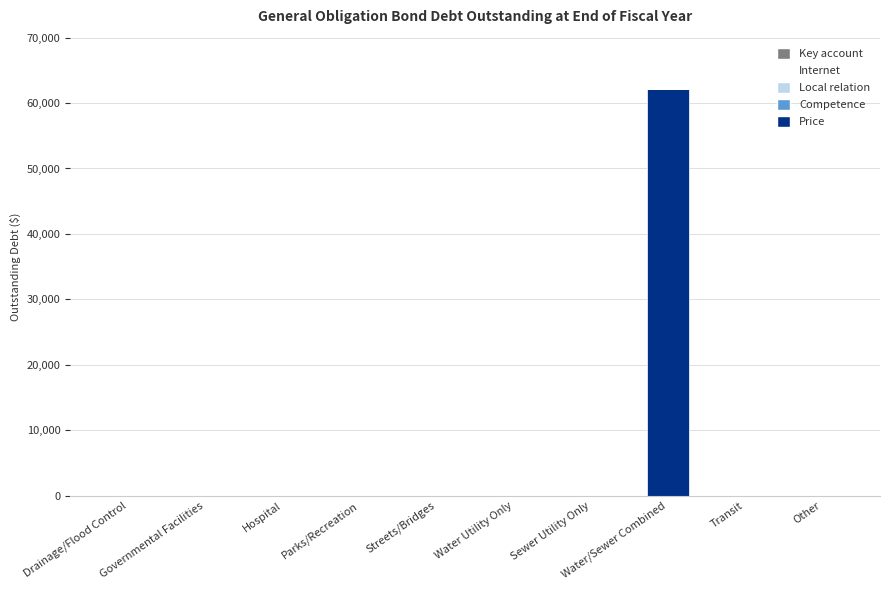

Are the bars horizontal?

No